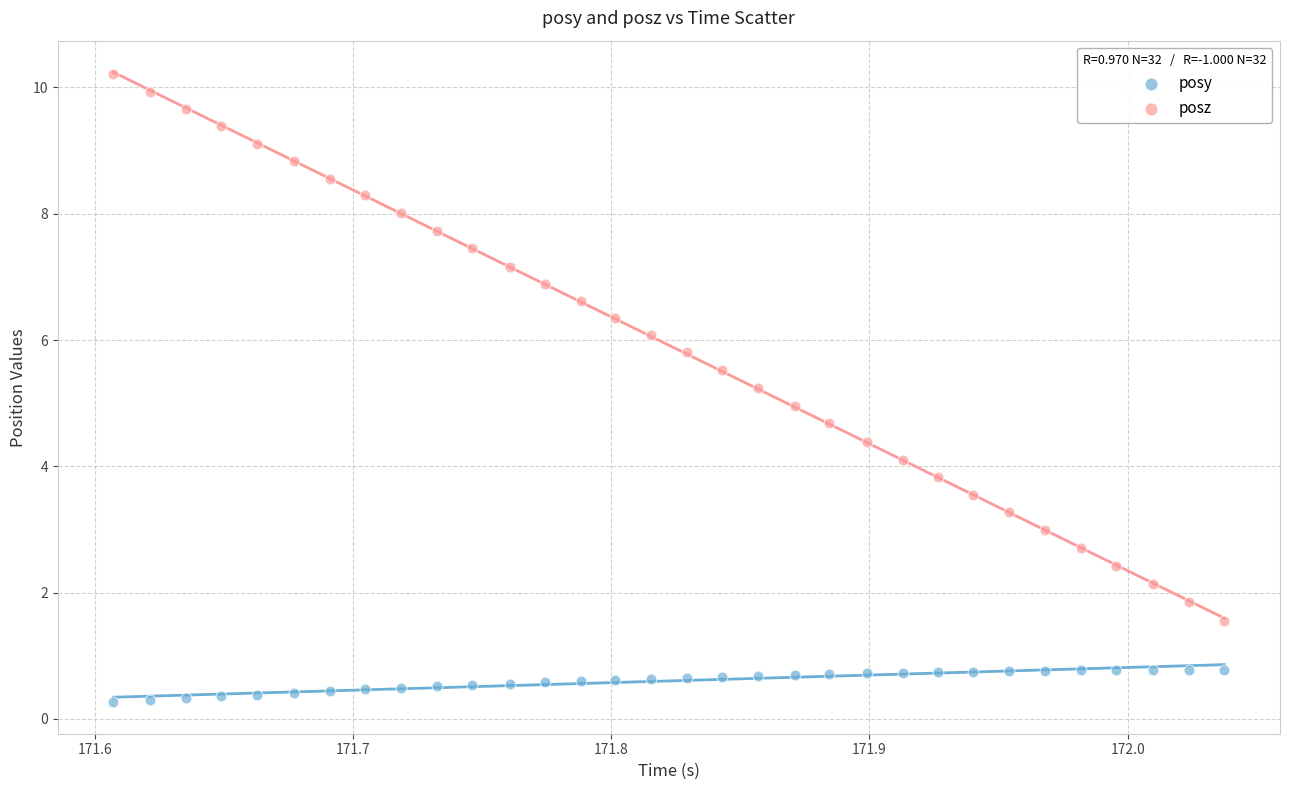

Which series contains the lowest Y value?

posy